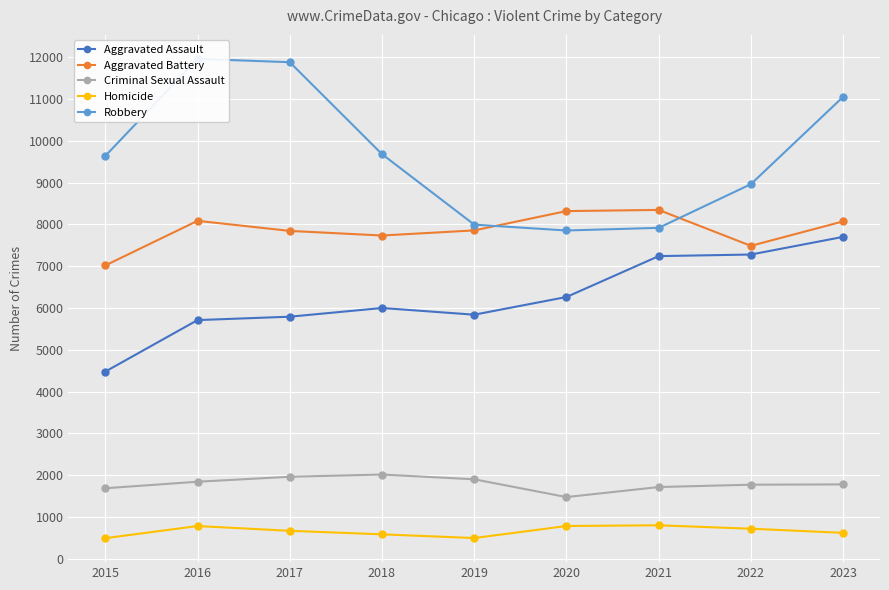

True or false: Aggravated Battery and Robbery cross at least once.

True